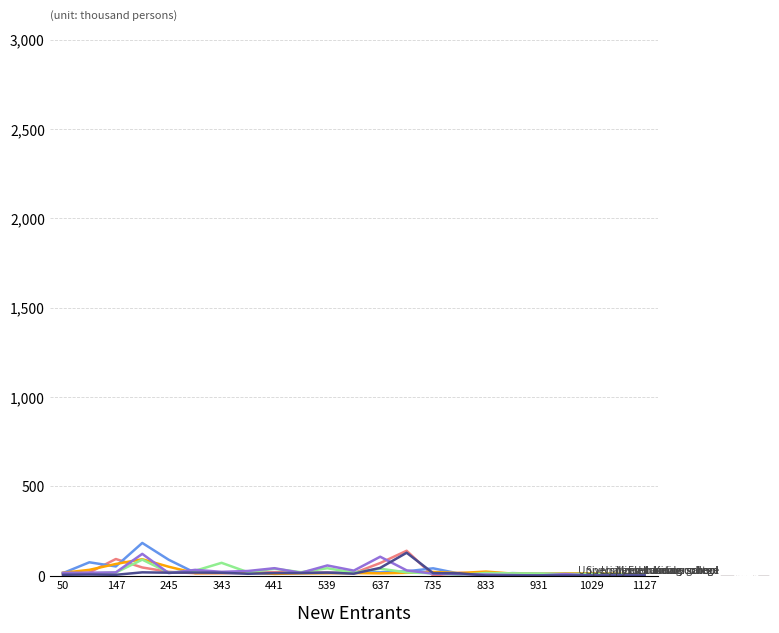

What is the greatest value displayed?

182.5